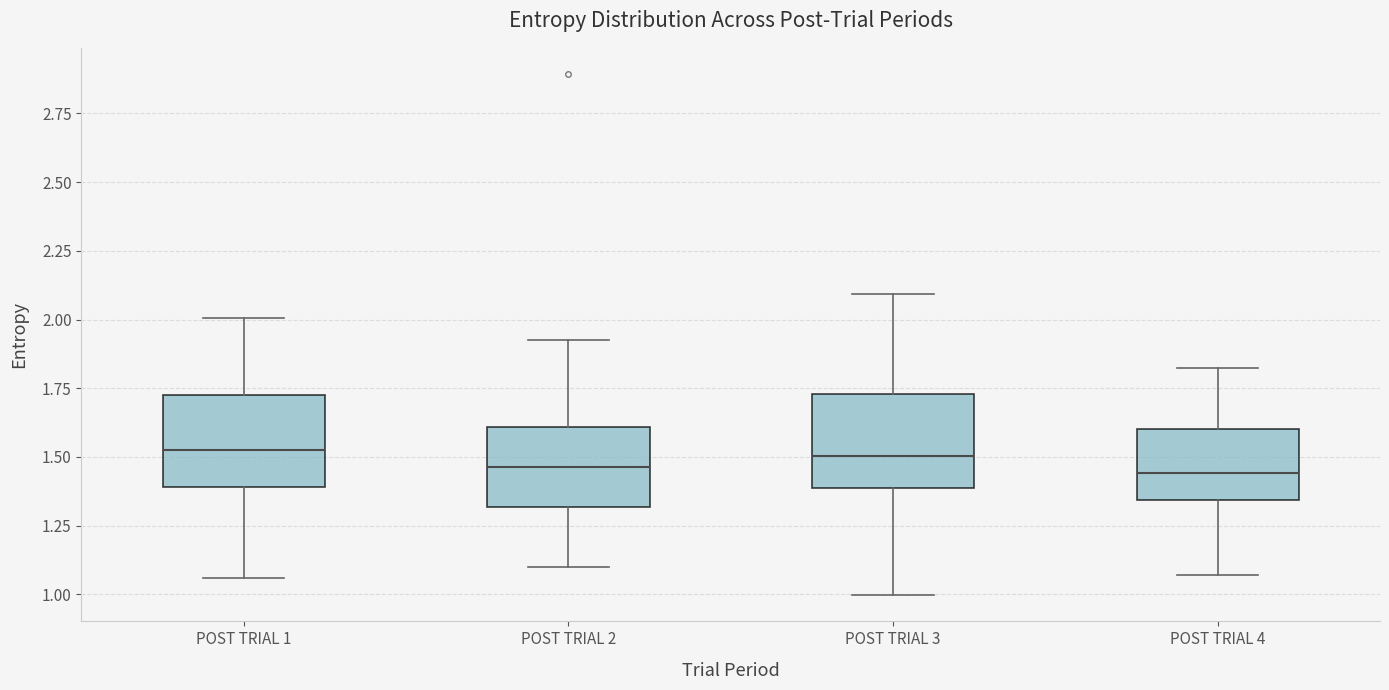

Where does the median line of the box for POST TRIAL 4 sit on the y-axis? The values are not printed on the chart, so give them approximately, as read against the axis.

1.45